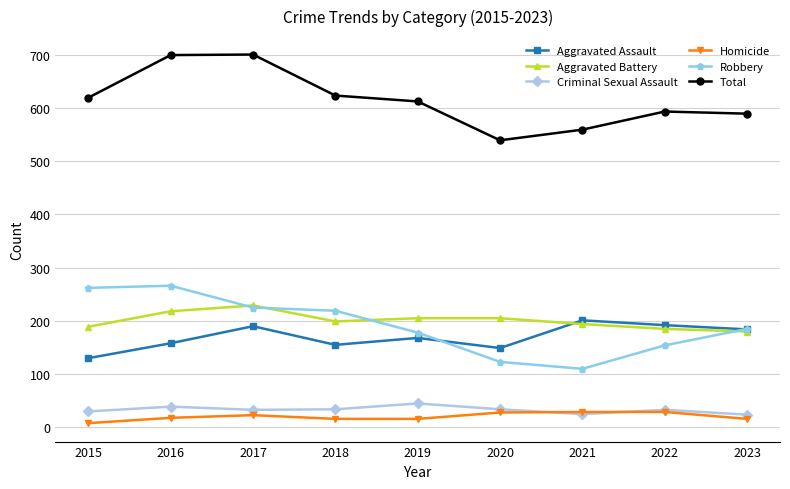

Where does the Aggravated Battery series first go above 199?

2016